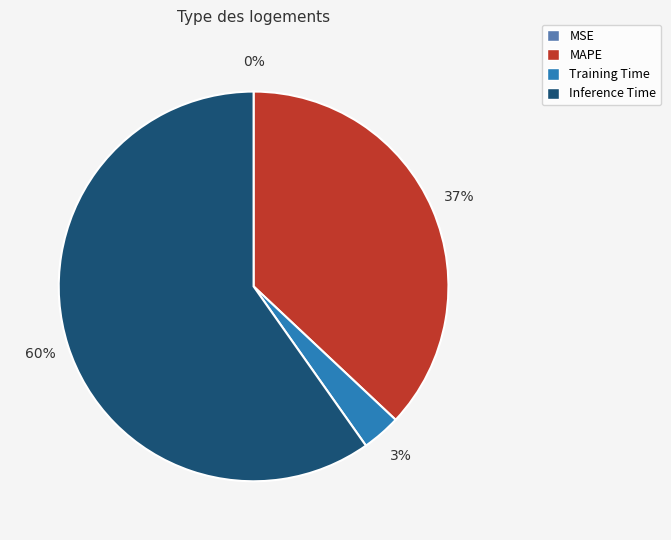

True or false: MAPE accounts for 37% of the total.

True